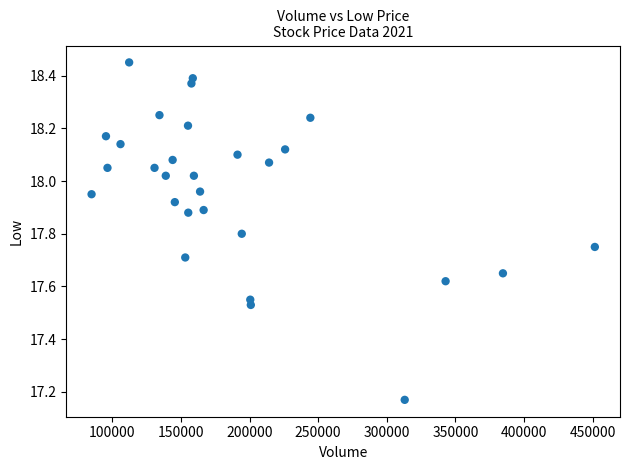

What is the range of X values (max minus min)?

366900.0